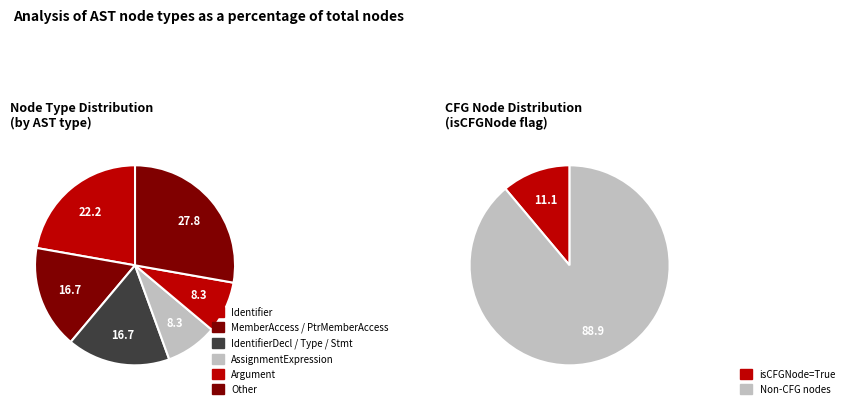

Which slice is the largest?

Identifier